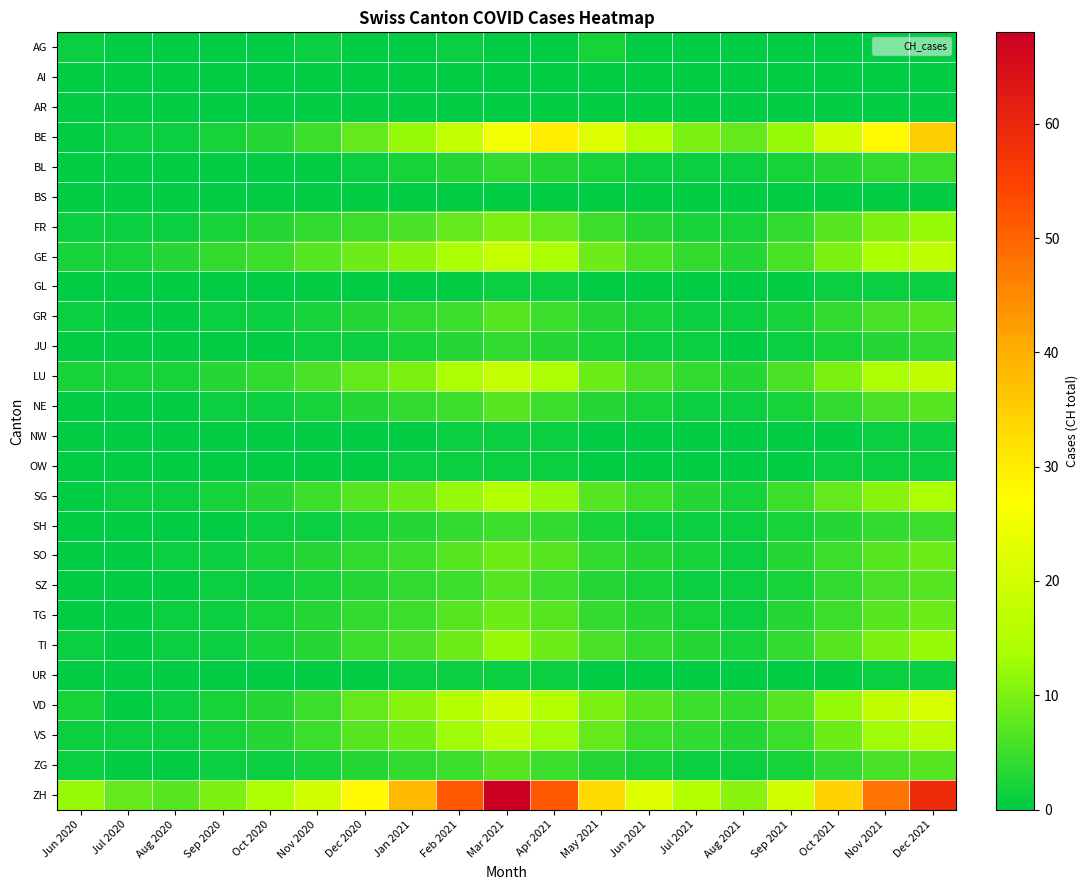

At which category is the sum across all series the highest?

Dec 2021